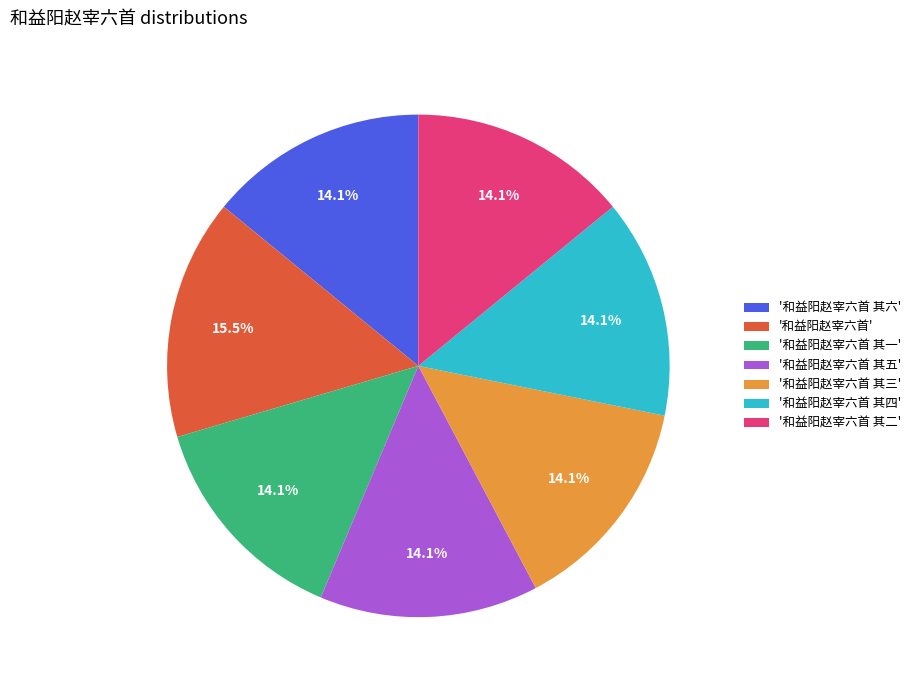

Which category has the biggest portion of the pie?

'和益阳赵宰六首'